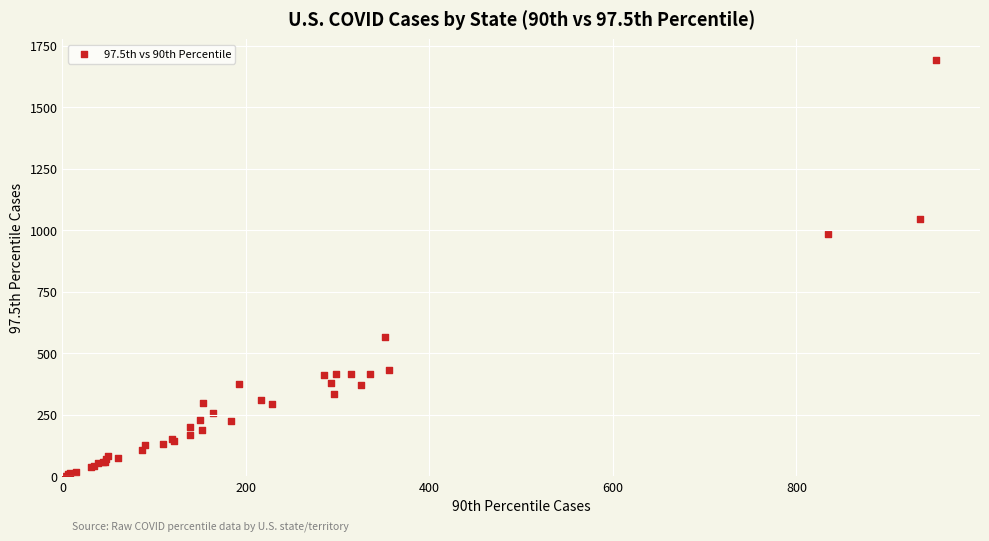

What Y value in the scatter plot is closest to 846?

983.2